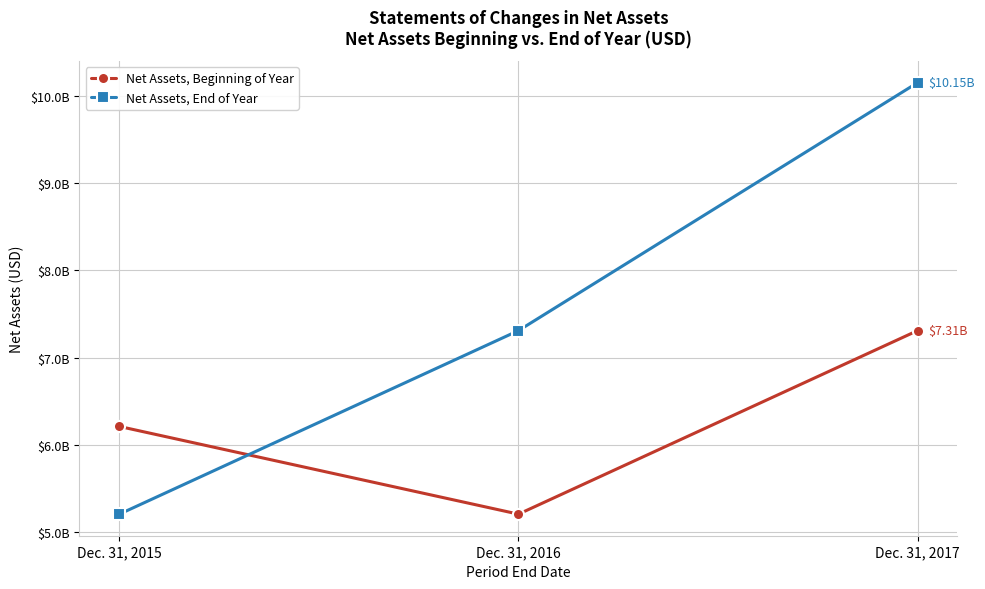

List the series in order of their peak value, highest first.

Net Assets, End of Year, Net Assets, Beginning of Year